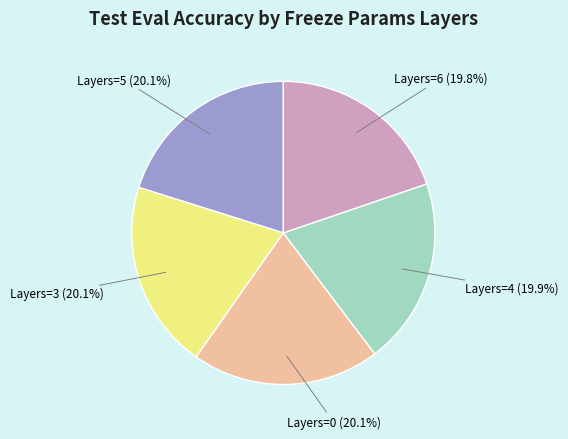

How many slices are in this pie chart?

5